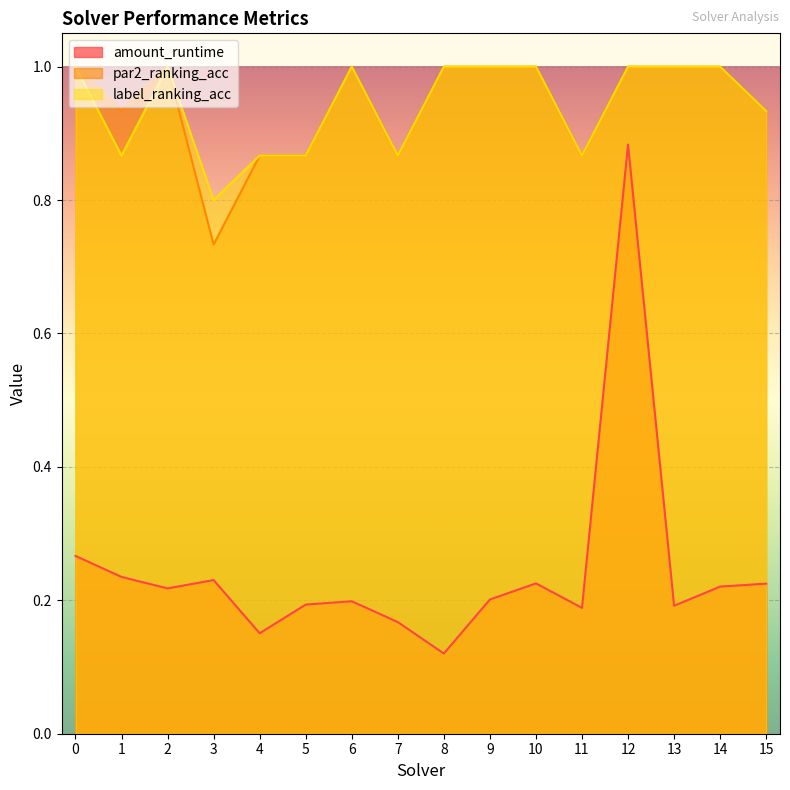

True or false: amount_runtime has a value of 0.2 at 5.

True